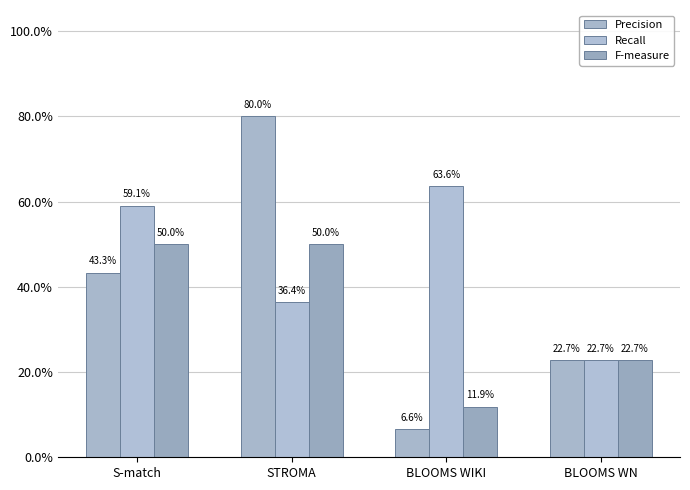

Does the chart contain stacked bars?

No